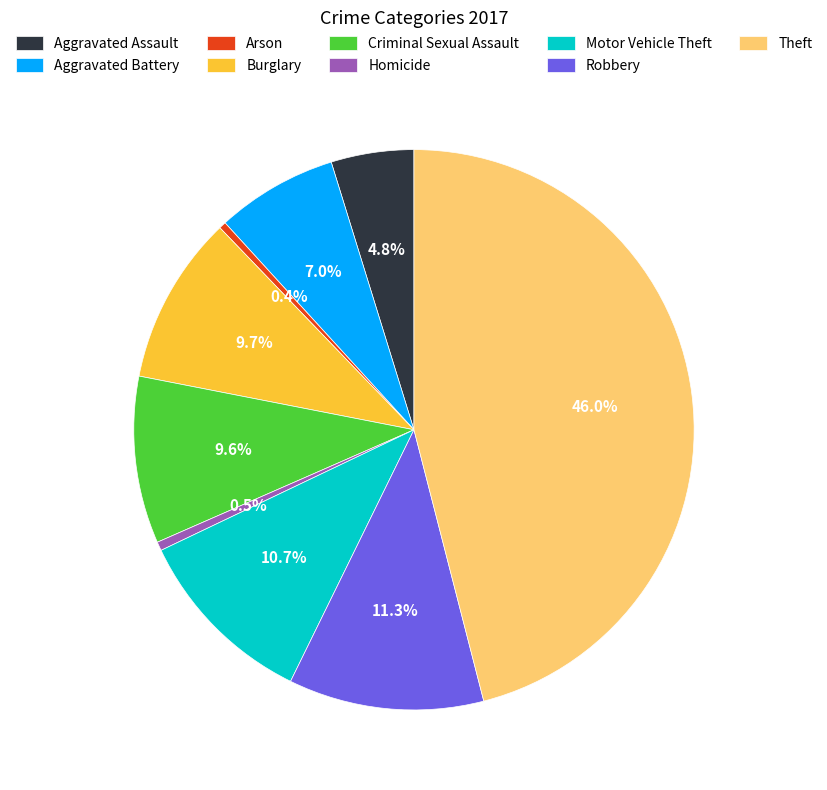

What is the largest slice in the pie chart?

Theft